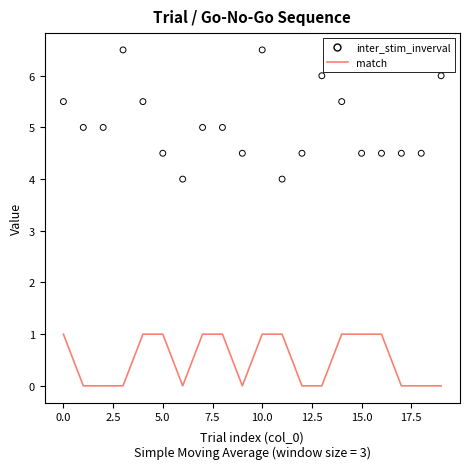

Which series has the largest total across all categories?

inter_stim_inverval